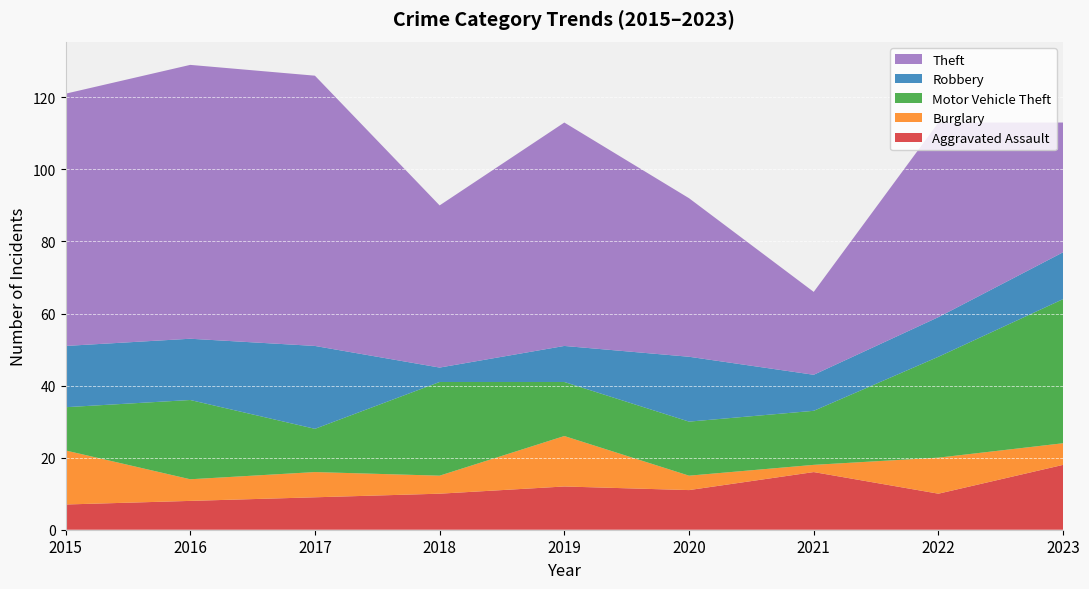

Reading left to right, list all the values displayed in this chart.

Aggravated Assault: 2015=7	2016=8	2017=9	2018=10	2019=12	2020=11	2021=16	2022=10	2023=18
Burglary: 2015=15	2016=6	2017=7	2018=5	2019=14	2020=4	2021=2	2022=10	2023=6
Motor Vehicle Theft: 2015=12	2016=22	2017=12	2018=26	2019=15	2020=15	2021=15	2022=28	2023=40
Robbery: 2015=17	2016=17	2017=23	2018=4	2019=10	2020=18	2021=10	2022=11	2023=13
Theft: 2015=70	2016=76	2017=75	2018=45	2019=62	2020=44	2021=23	2022=54	2023=36